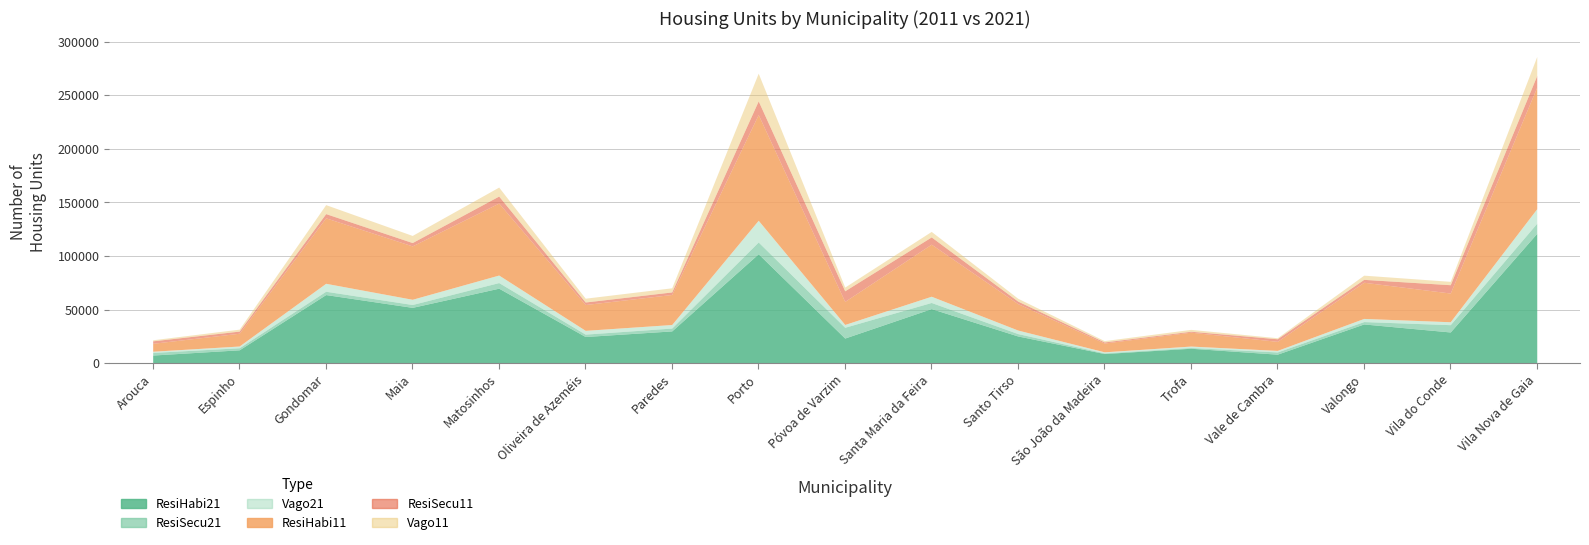

Between Arouca and Oliveira de Azeméis, which is larger?

Oliveira de Azeméis